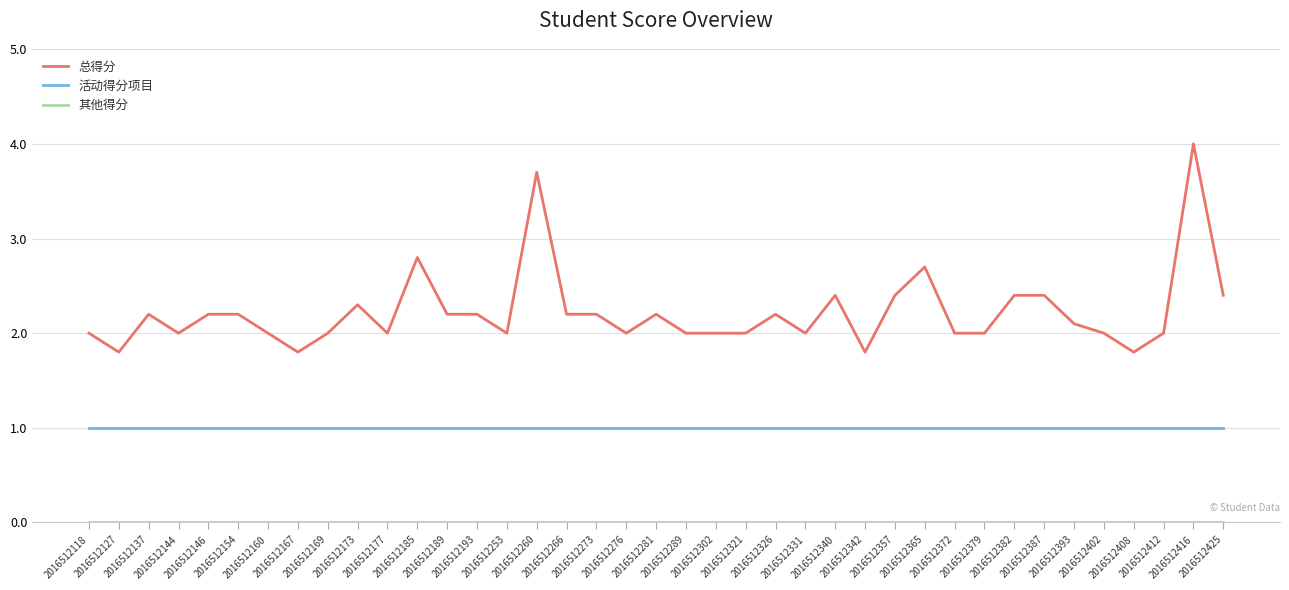

Which series has the widest spread of values?

总得分